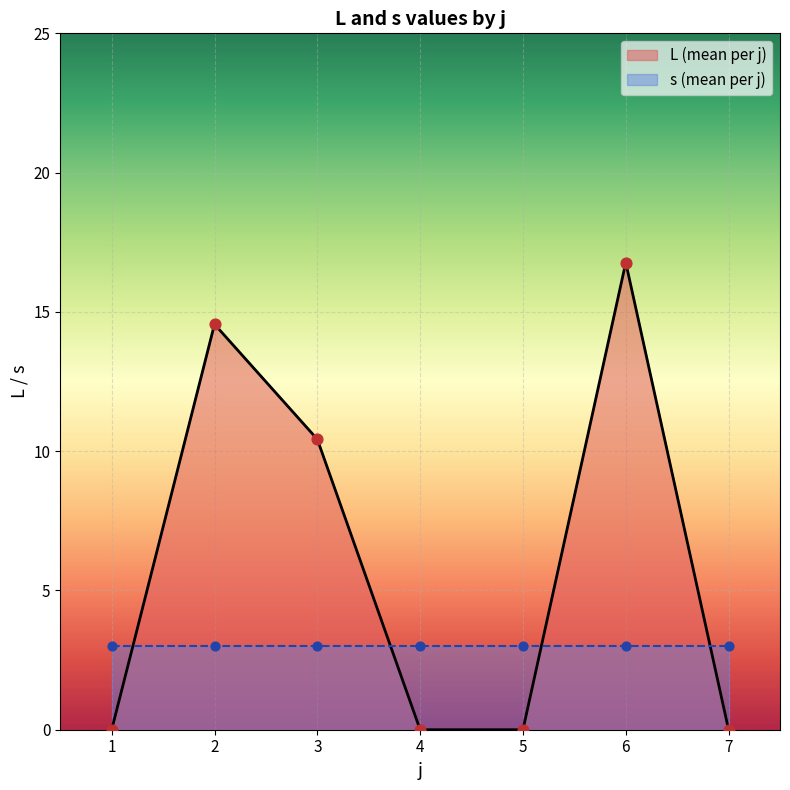

Which series has the largest total across all categories?

L